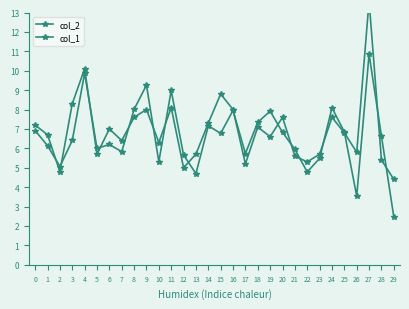

What is the difference between the col_2 values at 29 and 7?

3.4